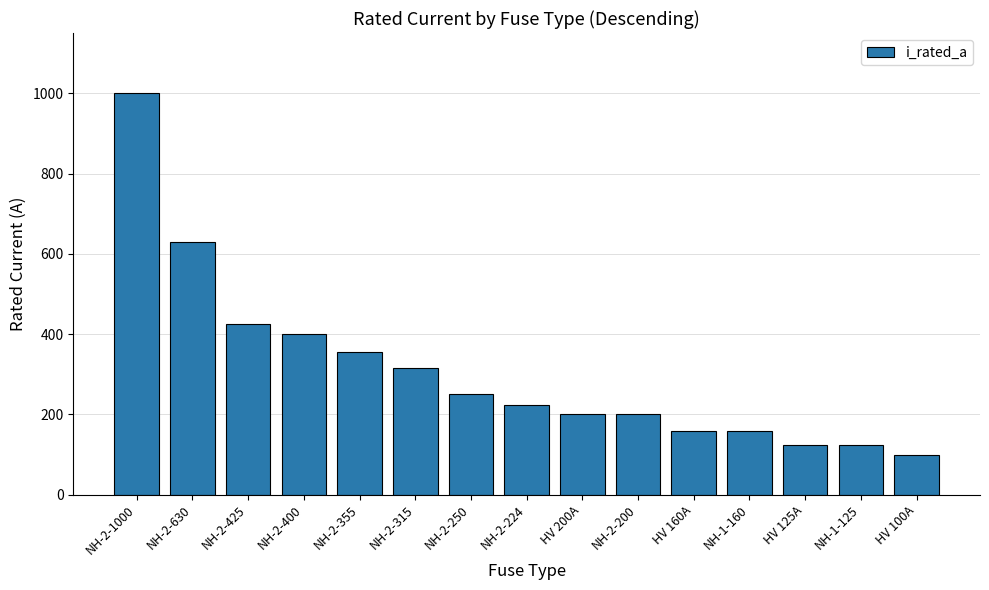

Reading right to left, extract all data points from this chart.

100	125	125	160	160	200	200	224	250	315	355	400	425	630	1000